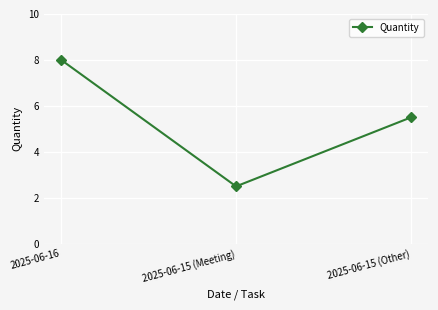

What is the label of the 1st point from the right?

2025-06-15 (Other)